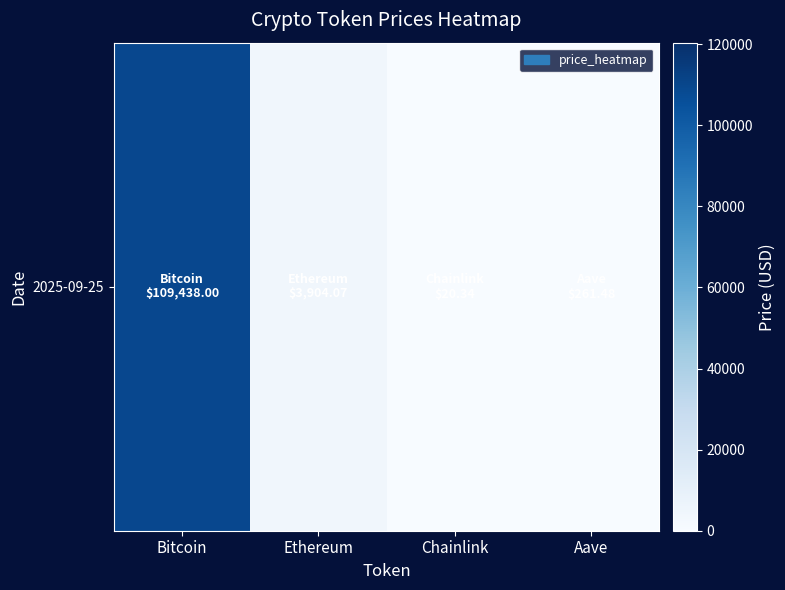

Which has a higher value, Chainlink or Ethereum?

Ethereum